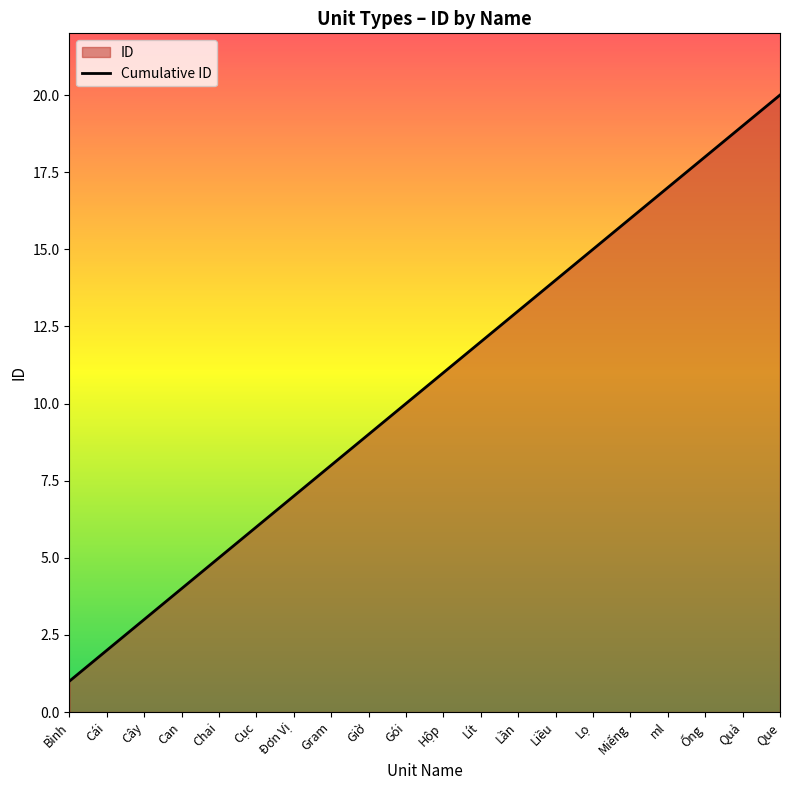

The chart shows a value of 14 at Liều. True or false?

True